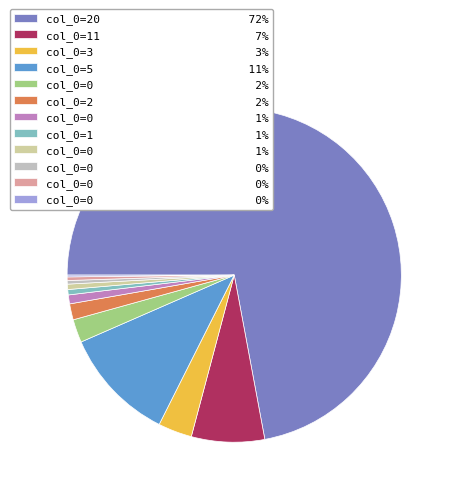

How many slices are in this pie chart?

12